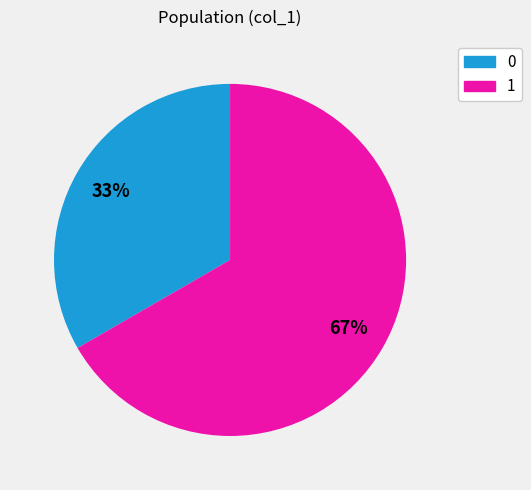

To the nearest percent, what is the average slice percentage?

50%